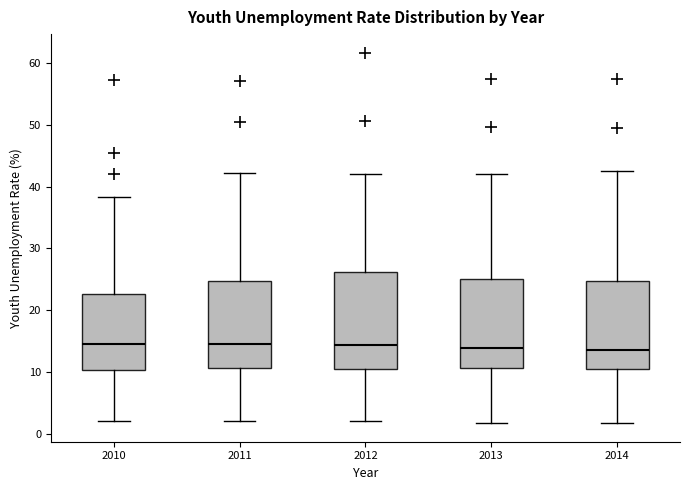

Reading left to right, read every box against the y-axis: the position of its median line, the range the box covers, and the ends of its whiskers. The values are not printed on the chart, so give them approximately, as read against the axis.

2010: median 15, box 10 to 23, whiskers 2 to 38
2011: median 15, box 11 to 25, whiskers 2 to 42
2012: median 14, box 11 to 26, whiskers 2 to 42
2013: median 14, box 11 to 25, whiskers 2 to 42
2014: median 14, box 11 to 25, whiskers 2 to 43